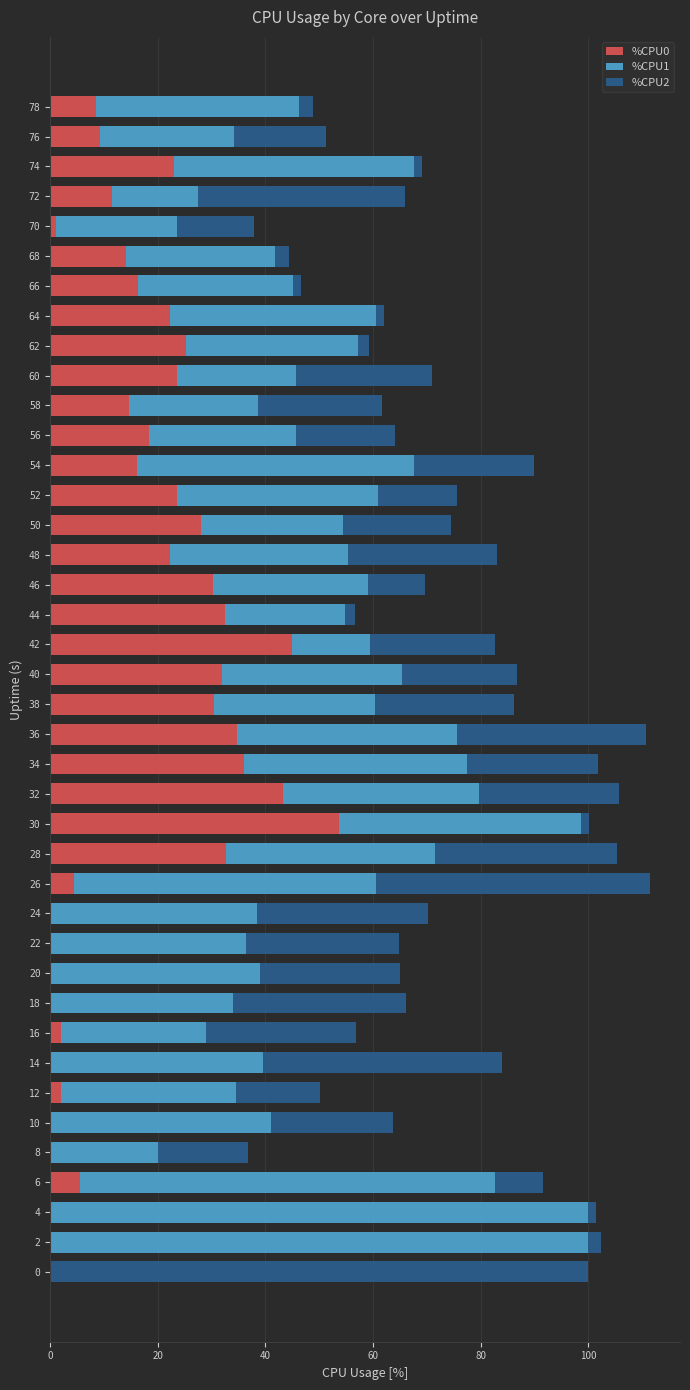

What is the maximum value for %CPU0?

53.7